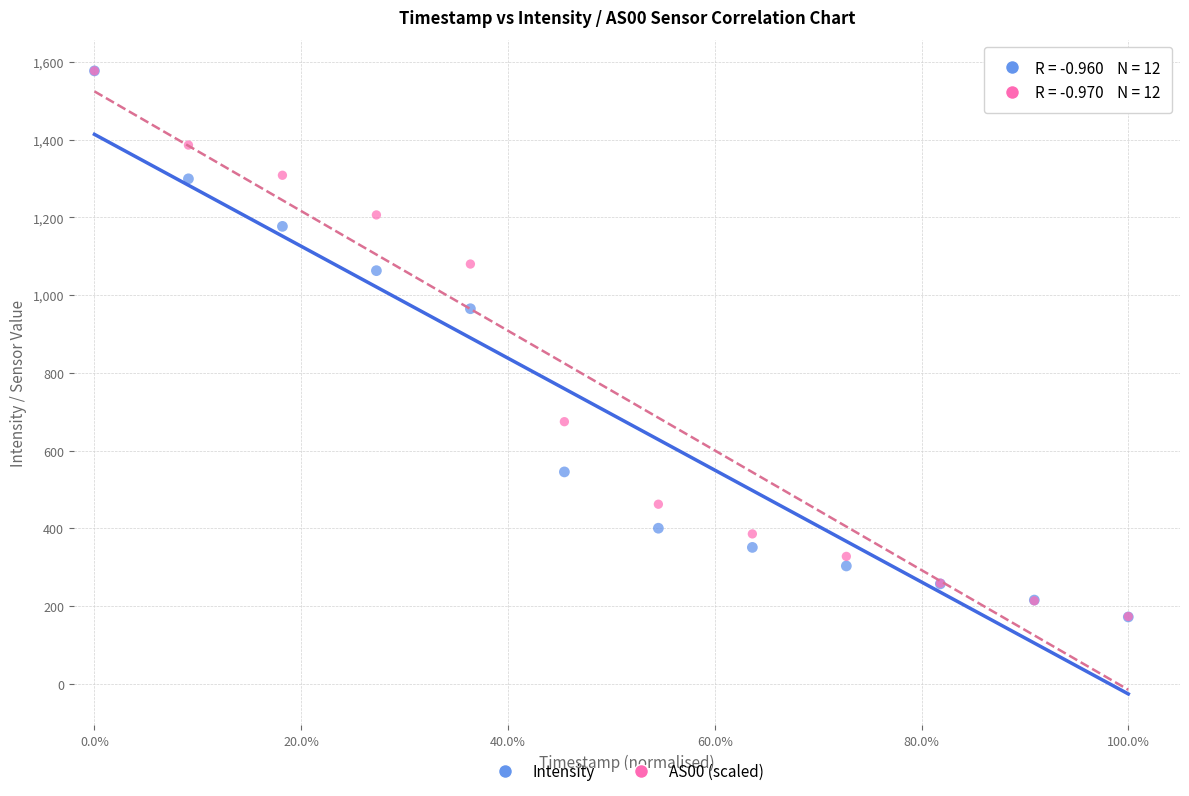

Across all series, what Y value is closest to 874?

965.2